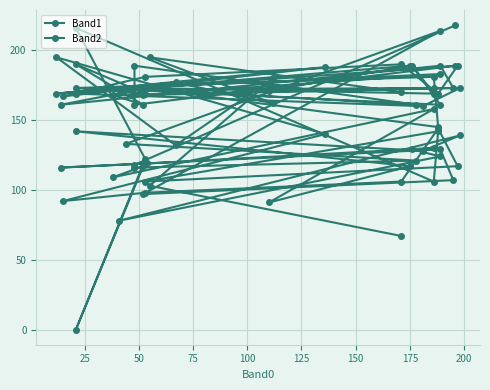

What is the spread (max minus min) of values at 50?

73